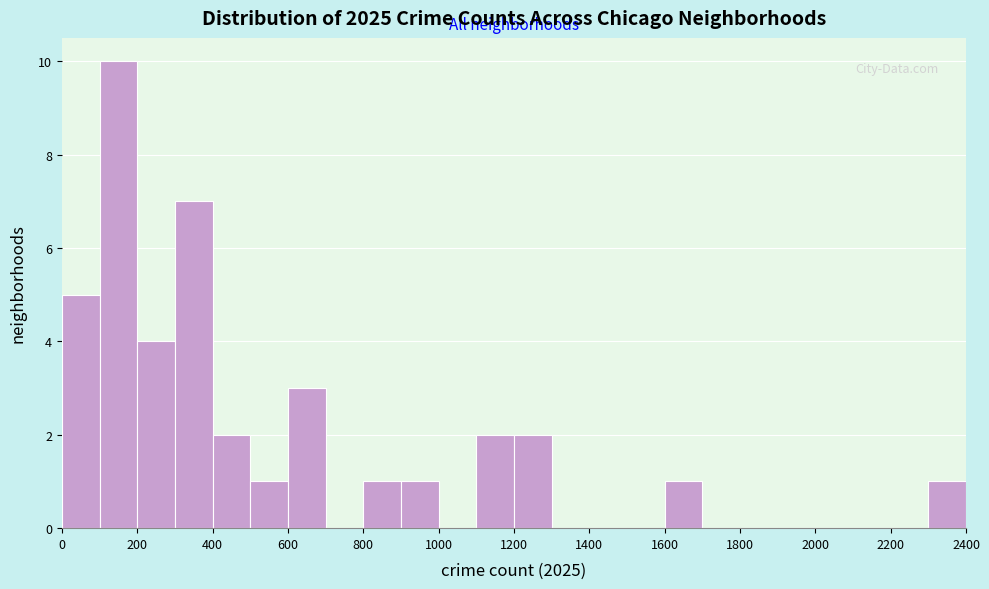

Which range on the x-axis has the tallest bar?

100 to 200